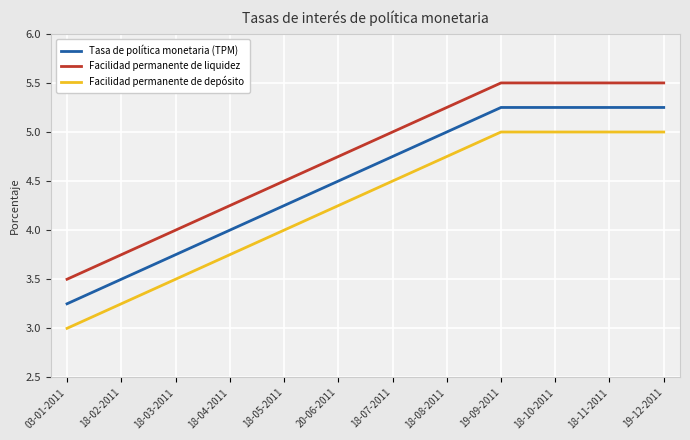

List the series in order of their overall mean, highest first.

Facilidad permanente de liquidez, Tasa de política monetaria (TPM), Facilidad permanente de depósito